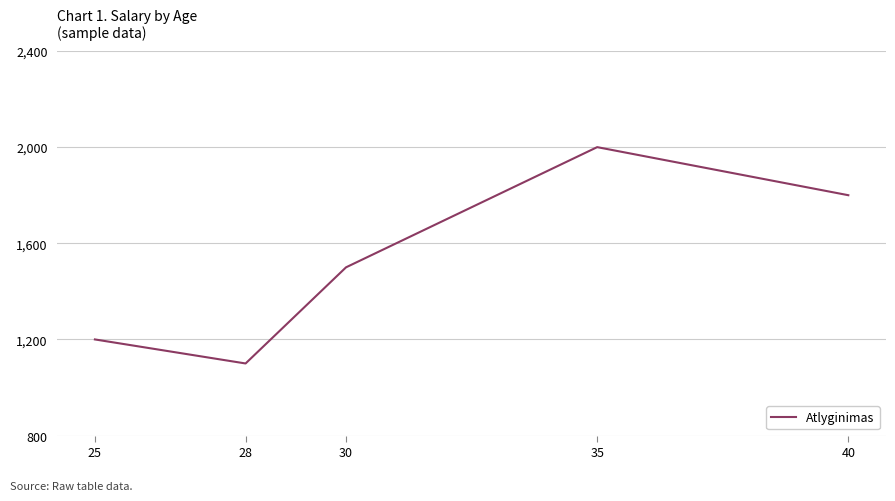

At which label is the value closest to 1550?

30